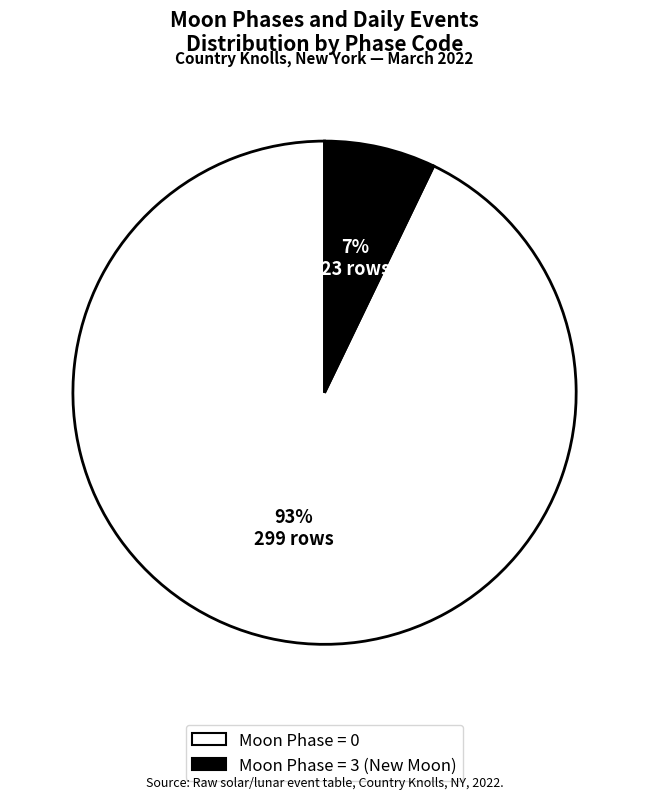

Does any single category account for the majority?

Yes